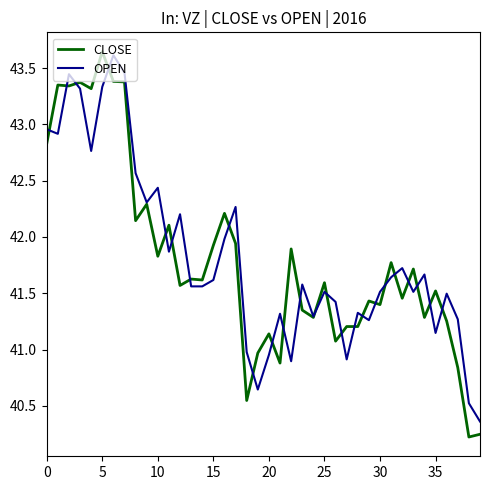

How many lines are shown in the chart?

2